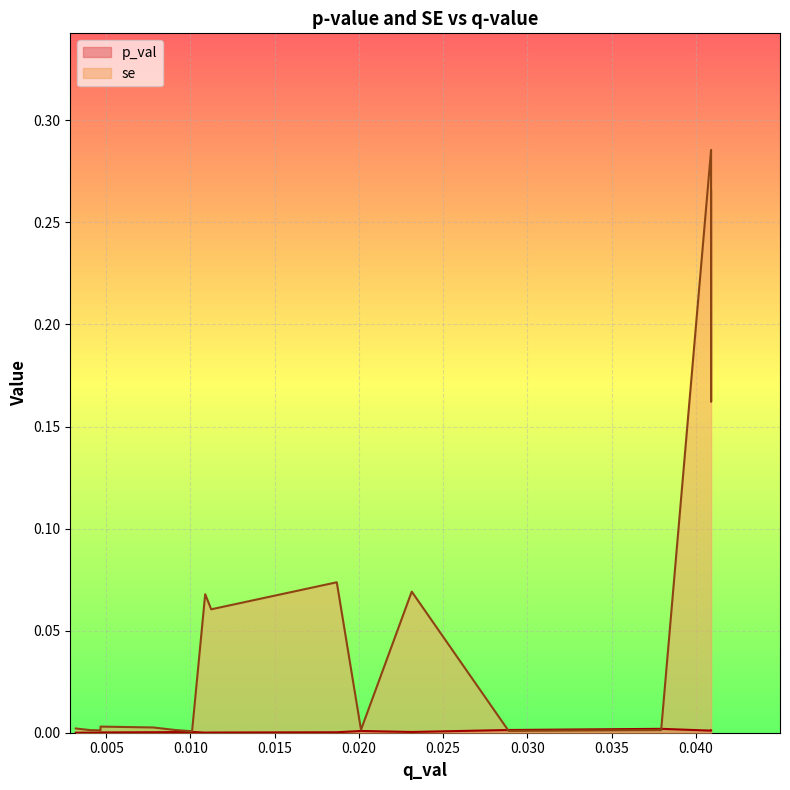

At which label does se reach its peak?

0.0409063885389352